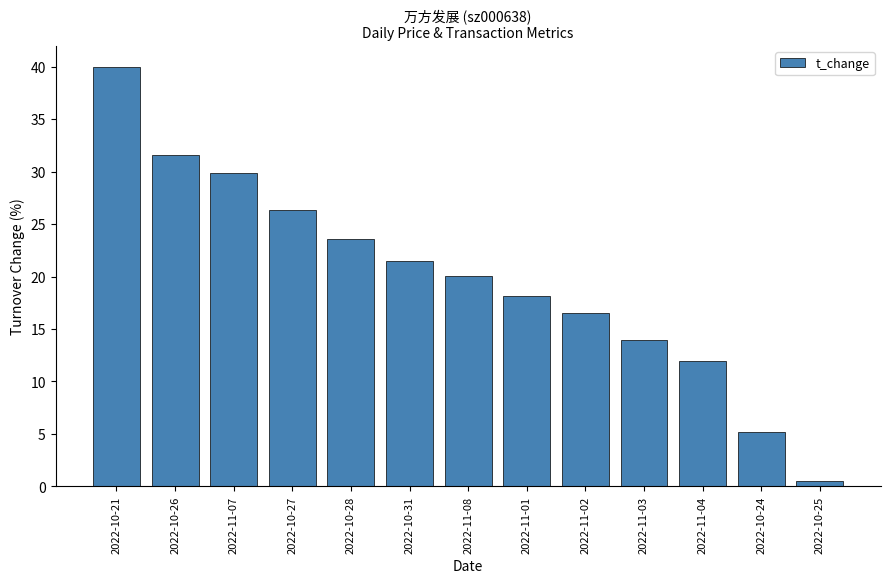

Is it true that the value at 2022-11-02 is 24.8?

False